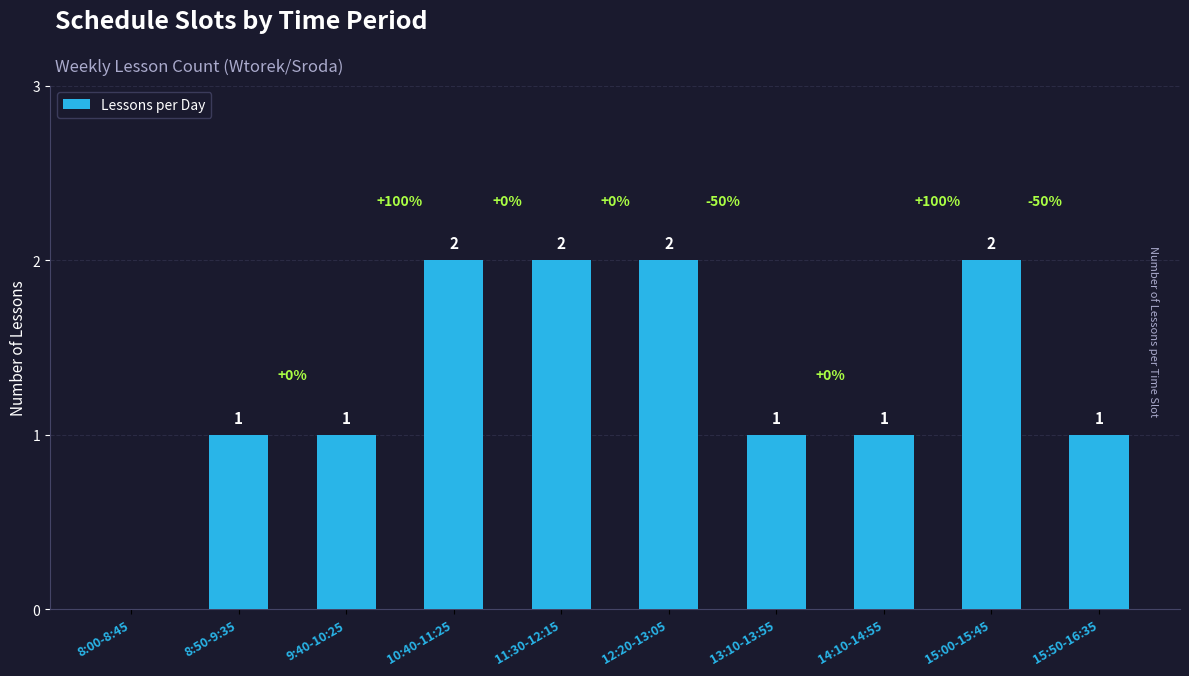

What is the sum of all values?

13